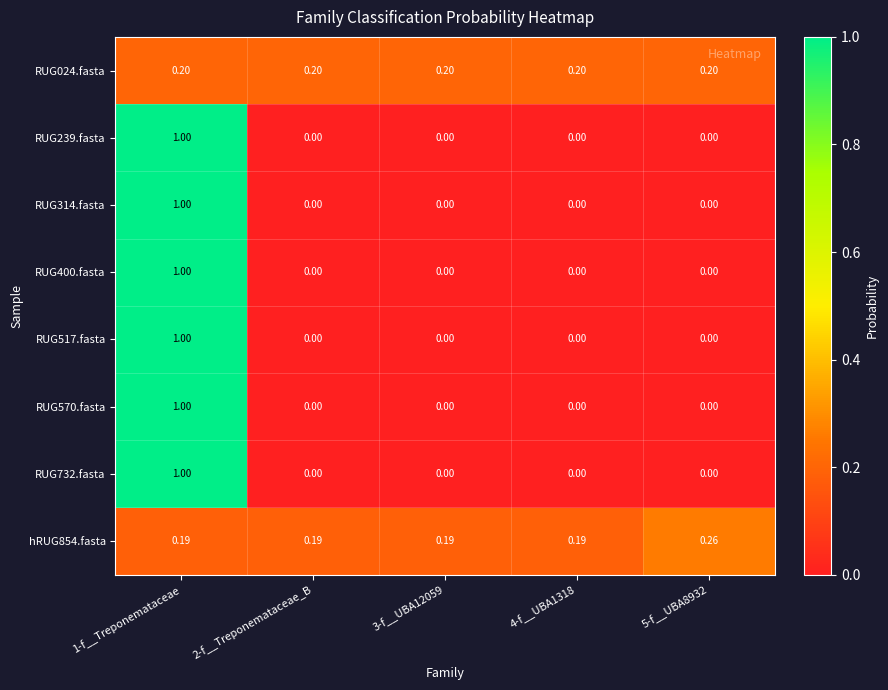

Is the value of RUG732.fasta at 4-f__UBA1318 greater than the value of RUG024.fasta at 4-f__UBA1318?

No